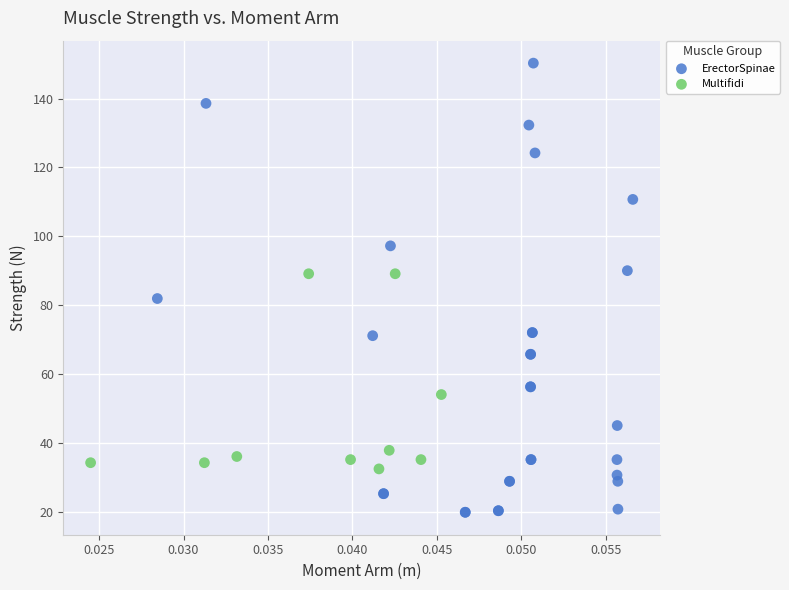

Which series reaches the maximum Y coordinate?

ErectorSpinae